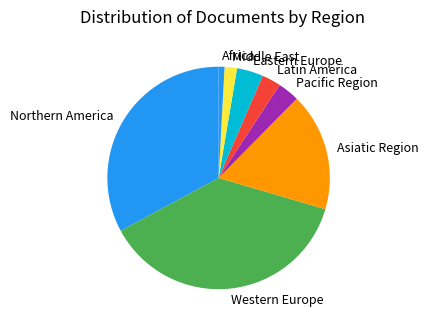

Count the number of slices in the pie.

8